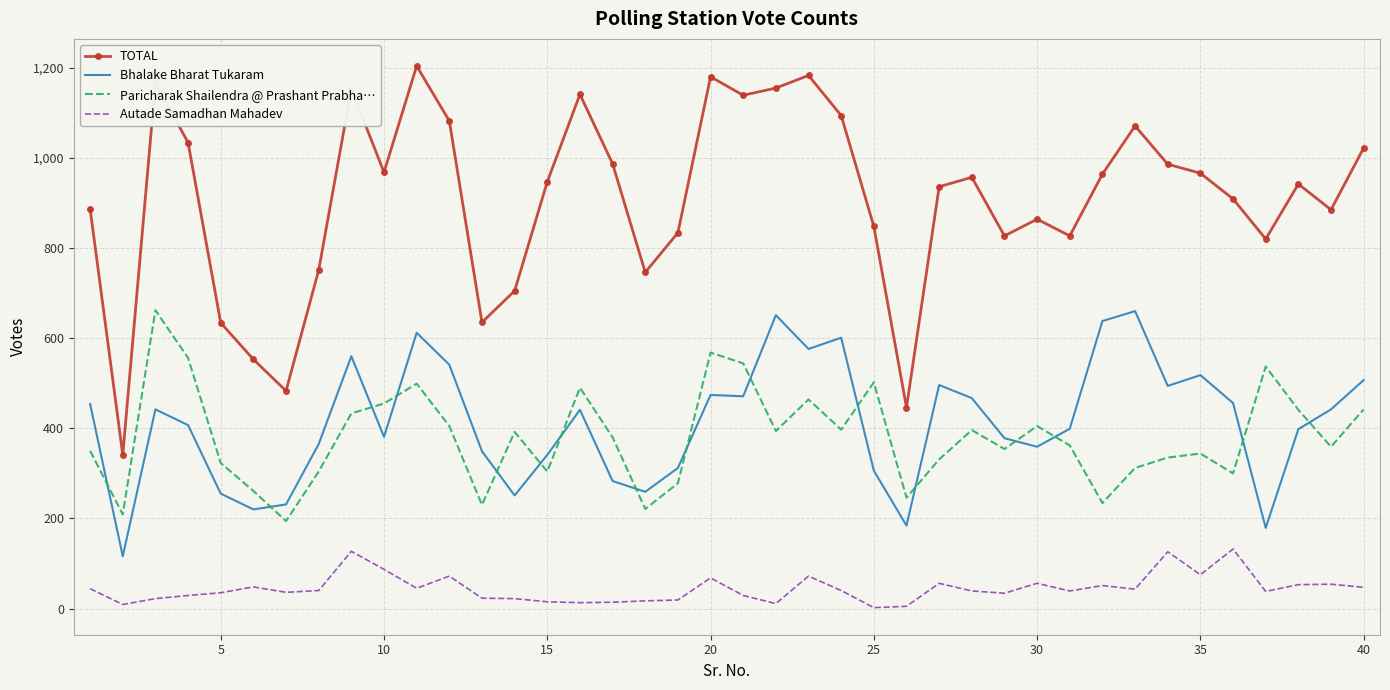

What is the lowest value of the TOTAL series?

341